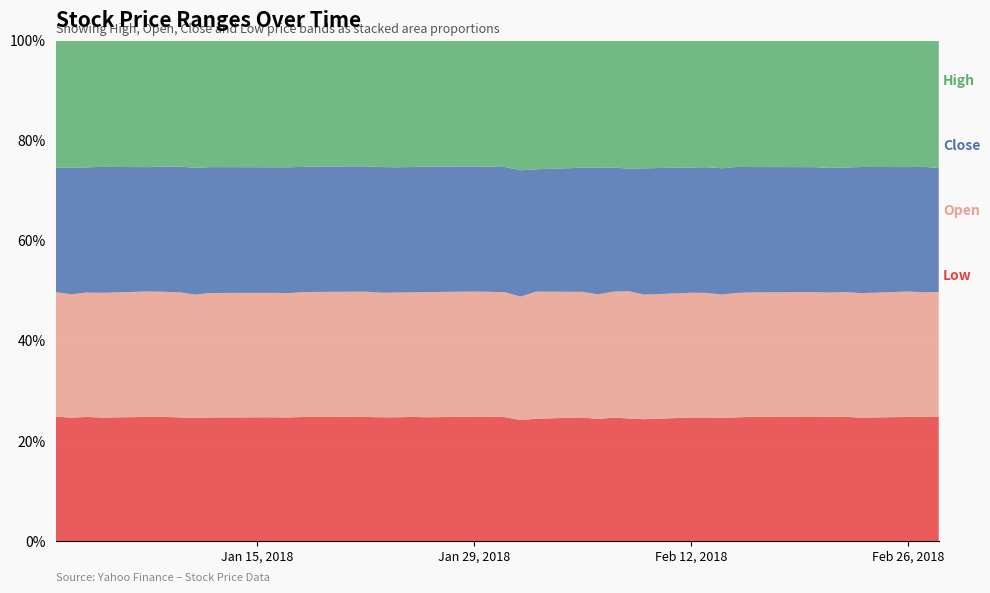

Reading right to left, what are all the values shown in this chart?

Low: 187.2	186.2	185.5	183.5	183.2	183.4	182.4	180.8	178.0	173.6	172.4	172.5	166.7	169.2	175.7	173.4	179.6	186.2	185.7	185.1	185.4	185.5	184.3	183.9	181.8	179.5	179.2	179.1	177.4	176.0	173.4	170.0	166.3	163.5	164.1	164.8	163.3	162.5	157.9	157.5
Open: 188.8	186.4	187.6	185.1	184.1	183.4	182.4	181.1	179.2	174.4	173.9	174.4	170.4	175.7	179.6	177.3	182.5	193.5	189.5	186.7	186.3	186.7	186.4	184.7	183.2	180.6	181.0	179.5	178.7	177.1	174.5	171.4	166.7	165.5	165.4	166.5	165.1	162.9	157.9	157.6
Close: 187.2	188.0	186.1	187.6	183.9	183.9	183.2	182.5	181.4	178.3	175.4	175.1	172.9	169.3	176.8	180.1	180.4	186.4	193.9	187.0	186.6	186.8	187.0	185.7	184.1	182.2	180.9	180.6	179.0	179.4	176.1	173.2	171.5	166.1	165.7	165.1	166.6	164.0	162.1	157.8
High: 191.9	188.8	188.8	187.6	187.1	187.7	185.2	183.8	181.5	179.9	176.5	177.0	174.4	176.5	180.4	180.4	184.4	195.7	198.7	188.6	187.7	187.4	187.2	187.1	185.8	183.1	181.4	180.9	180.3	180.2	177.2	173.8	171.6	166.4	166.1	167.7	166.7	165.7	162.4	160.5